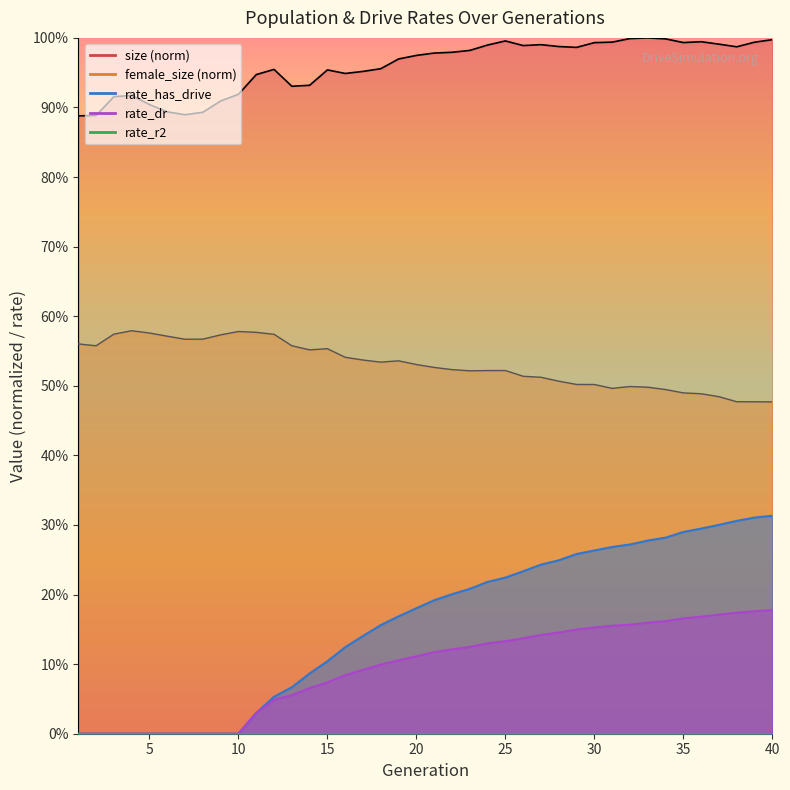

Reading left to right, transcribe all the data shown in this chart.

size_line: 0.9	0.9	0.9	0.9	0.9	0.9	0.9	0.9	0.9	0.9	0.9	1.0	0.9	0.9	1.0	0.9	1.0	1.0	1.0	1.0	1.0	1.0	1.0	1.0	1.0	1.0	1.0	1.0	1.0	1.0	1.0	1.0	1.0	1.0	1.0	1.0	1.0	1.0	1.0	1.0
female_size_line: 0.6	0.6	0.6	0.6	0.6	0.6	0.6	0.6	0.6	0.6	0.6	0.6	0.6	0.6	0.6	0.5	0.5	0.5	0.5	0.5	0.5	0.5	0.5	0.5	0.5	0.5	0.5	0.5	0.5	0.5	0.5	0.5	0.5	0.5	0.5	0.5	0.5	0.5	0.5	0.5
rate_has_drive_line: 0.0	0.0	0.0	0.0	0.0	0.0	0.0	0.0	0.0	0.0	0.0	0.1	0.1	0.1	0.1	0.1	0.1	0.2	0.2	0.2	0.2	0.2	0.2	0.2	0.2	0.2	0.2	0.2	0.3	0.3	0.3	0.3	0.3	0.3	0.3	0.3	0.3	0.3	0.3	0.3
rate_dr_line: 0.0	0.0	0.0	0.0	0.0	0.0	0.0	0.0	0.0	0.0	0.0	0.0	0.1	0.1	0.1	0.1	0.1	0.1	0.1	0.1	0.1	0.1	0.1	0.1	0.1	0.1	0.1	0.1	0.1	0.2	0.2	0.2	0.2	0.2	0.2	0.2	0.2	0.2	0.2	0.2
rate_r2_line: 0.0	0.0	0.0	0.0	0.0	0.0	0.0	0.0	0.0	0.0	0.0	0.0	0.0	0.0	0.0	0.0	0.0	0.0	0.0	0.0	0.0	0.0	0.0	0.0	0.0	0.0	0.0	0.0	0.0	0.0	0.0	0.0	0.0	0.0	0.0	0.0	0.0	0.0	0.0	0.0